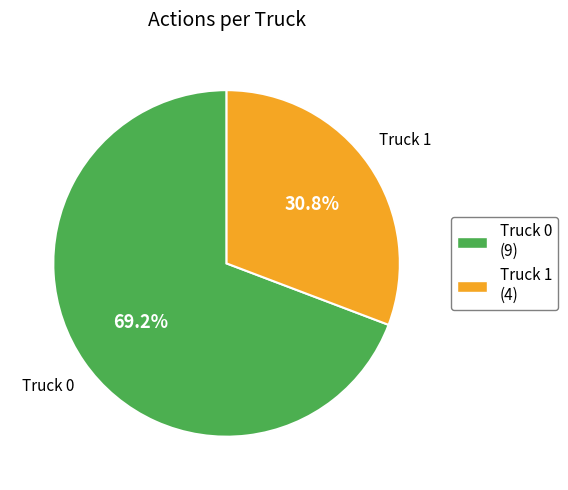

True or false: Truck 1 accounts for 21% of the total.

False